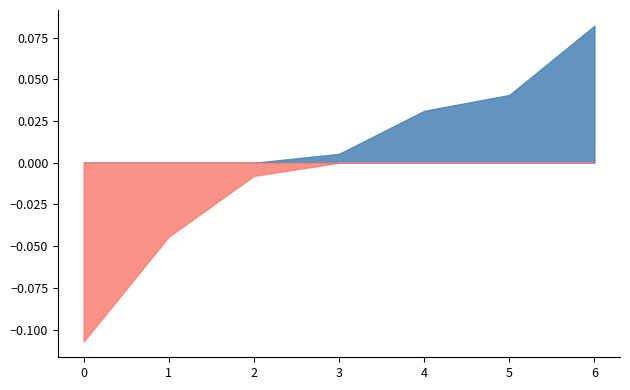

How many lines are shown in the chart?

2